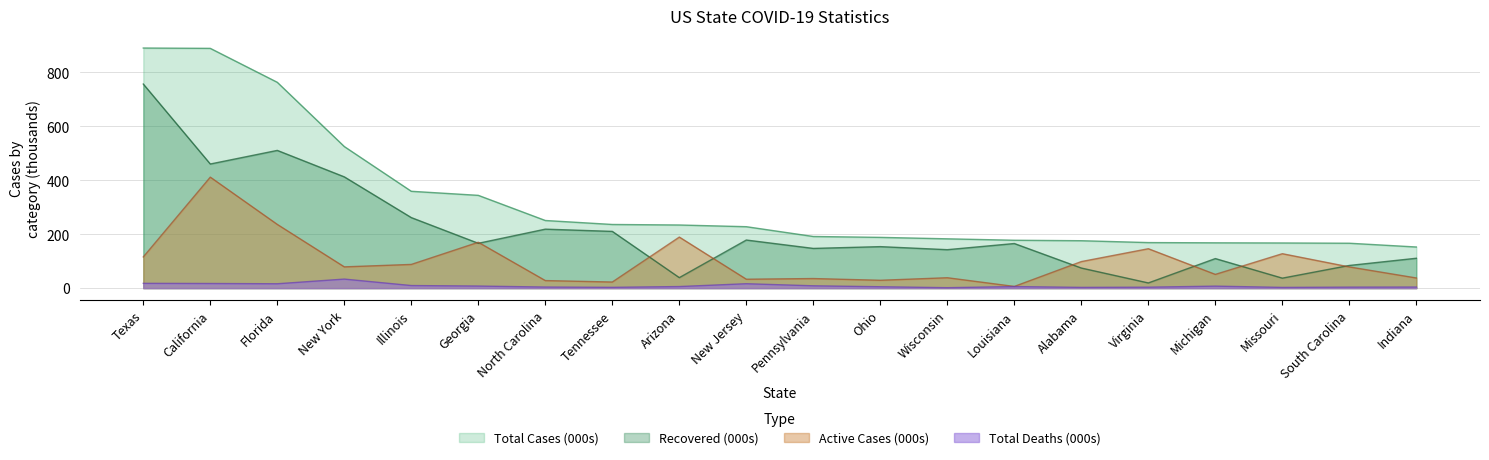

What is the approximate value of Total Cases at Texas?

889.5